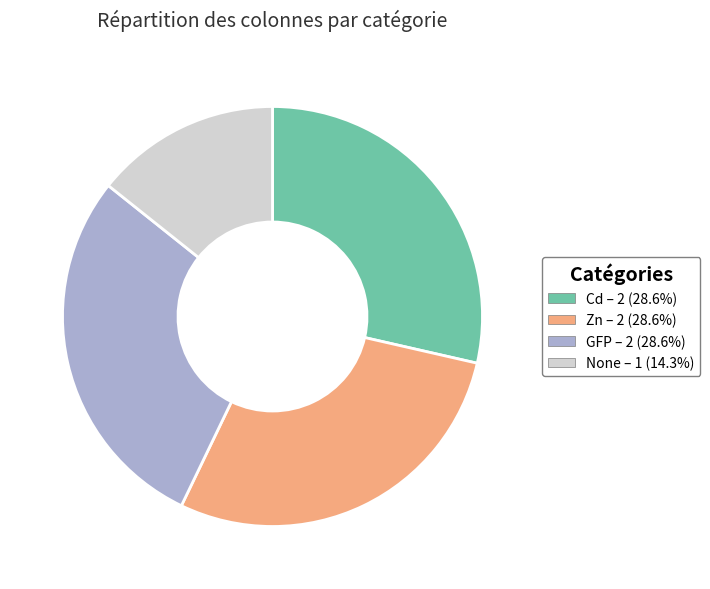

Is there a majority slice in this chart?

No